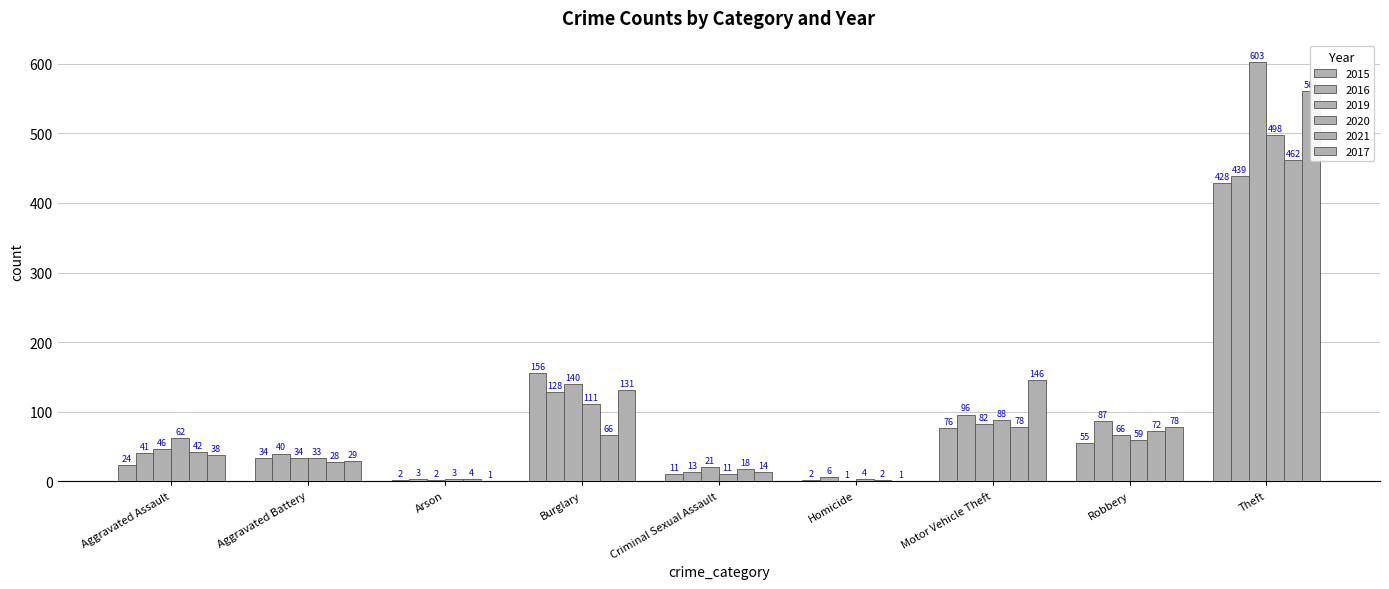

What are all the series names shown in the legend?

2015, 2016, 2019, 2020, 2021, 2017